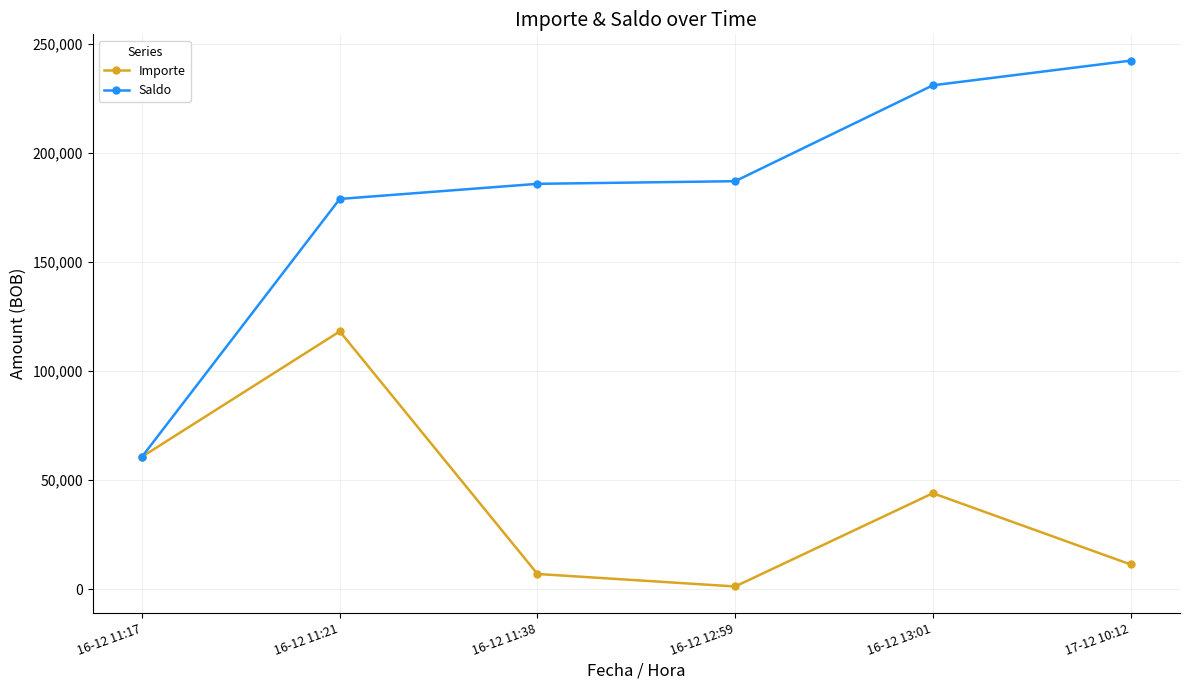

What is the total value across all series at 16-12 12:59?

188136.2